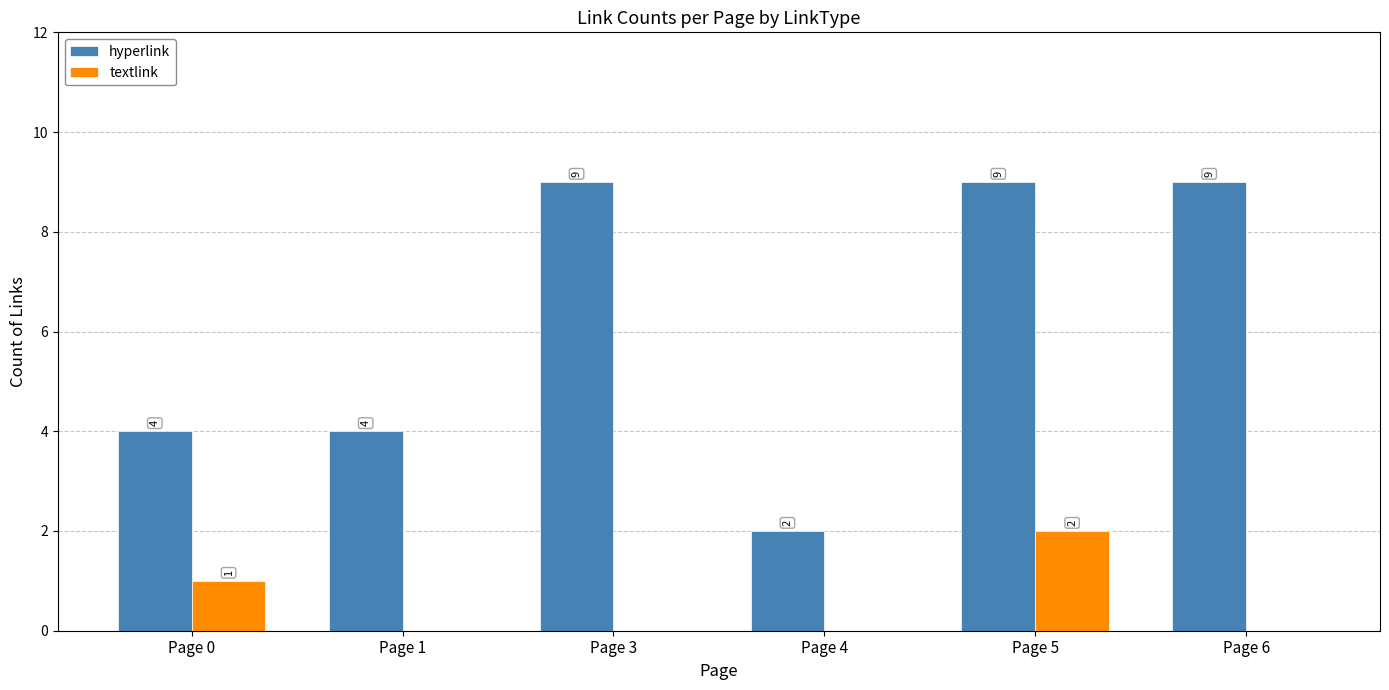

Reading left to right, what are all the values shown in this chart?

hyperlink: Page 0=4	Page 1=4	Page 3=9	Page 4=2	Page 5=9	Page 6=9
textlink: Page 0=1	Page 1=0	Page 3=0	Page 4=0	Page 5=2	Page 6=0